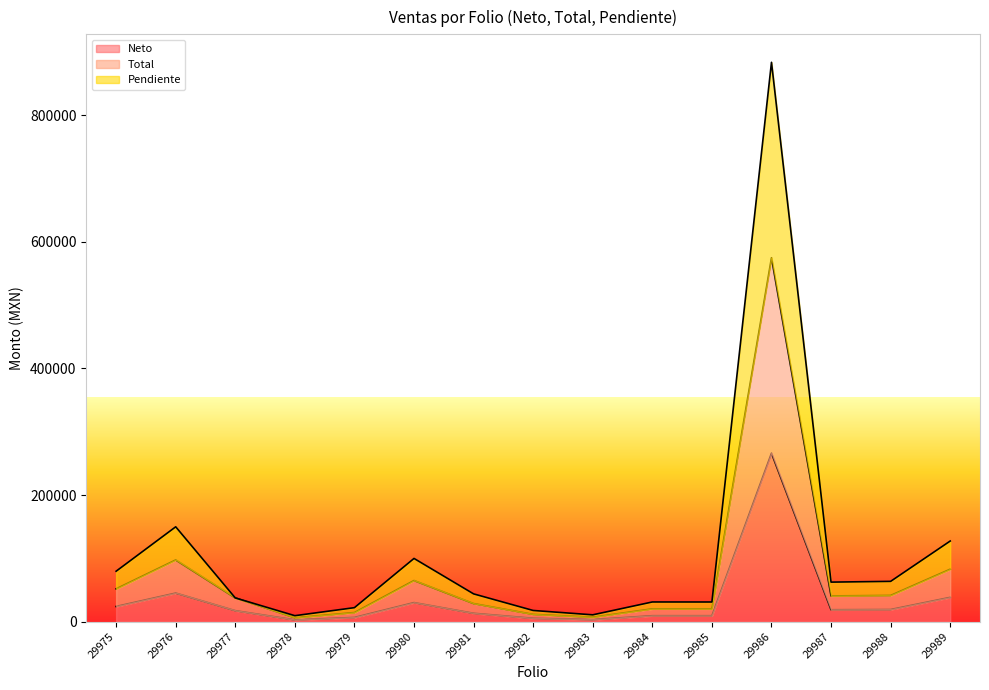

In Neto, how many points are higher than both neighbors (excluding endpoints)?

4